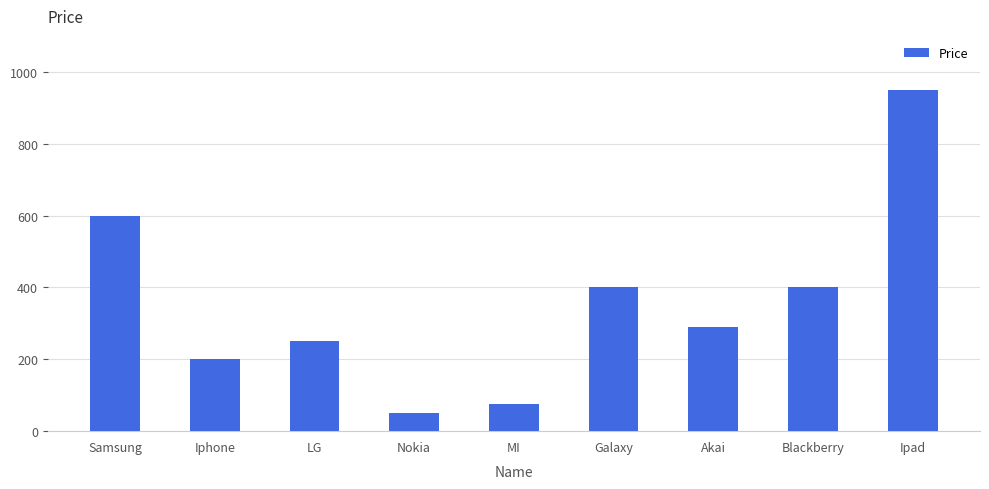

What is the average value?

357